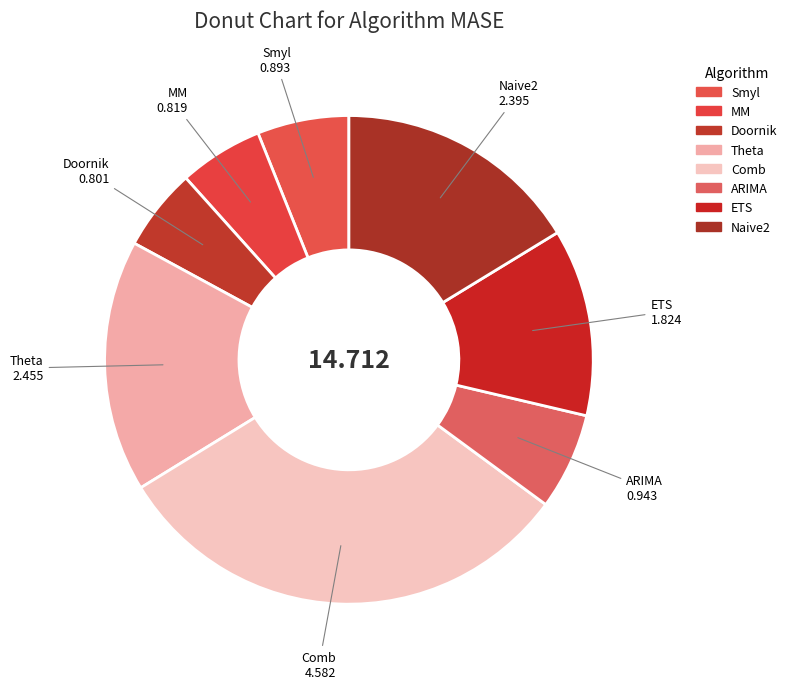

What percentage is the MM slice, to the nearest percent?

6%